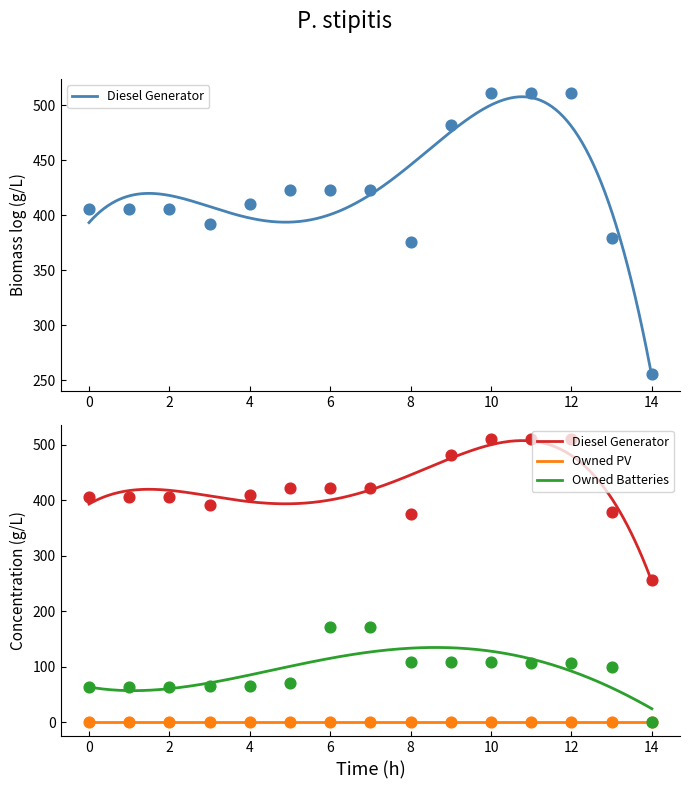

Which series has the largest Y range (max minus min)?

Diesel Generator